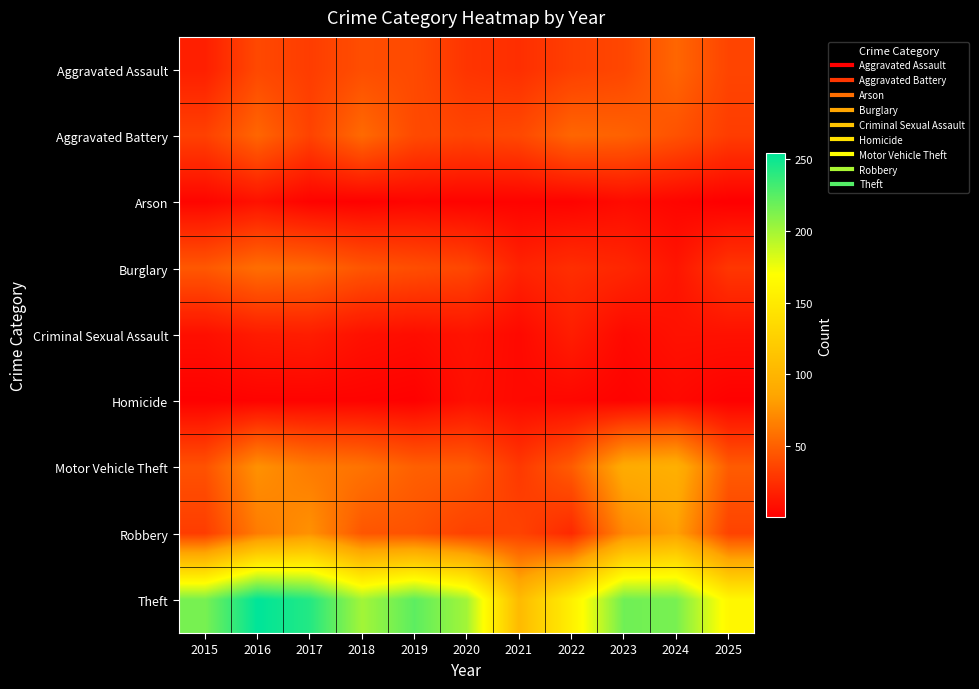

How many series are shown in this chart?

9